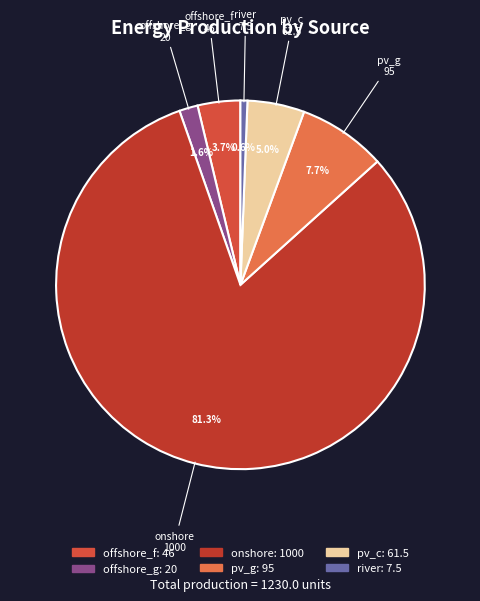

How much of the chart is everything except offshore_g?

98.4%